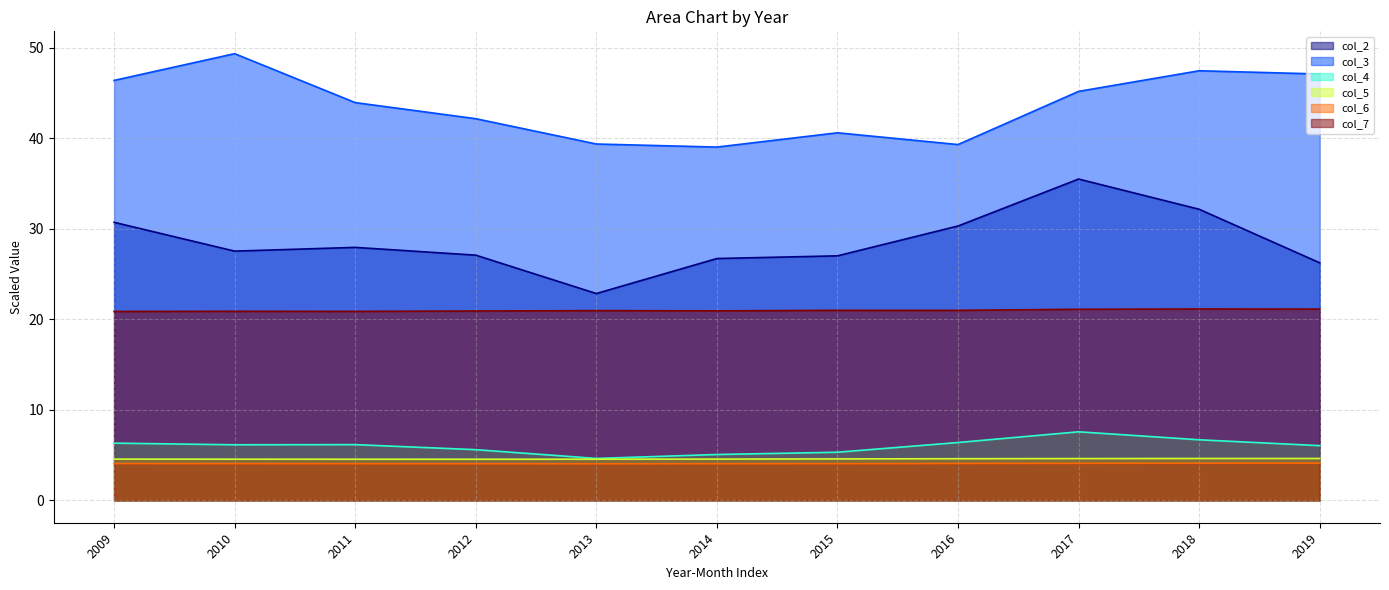

True or false: col_2 and col_5 intersect in this chart.

False